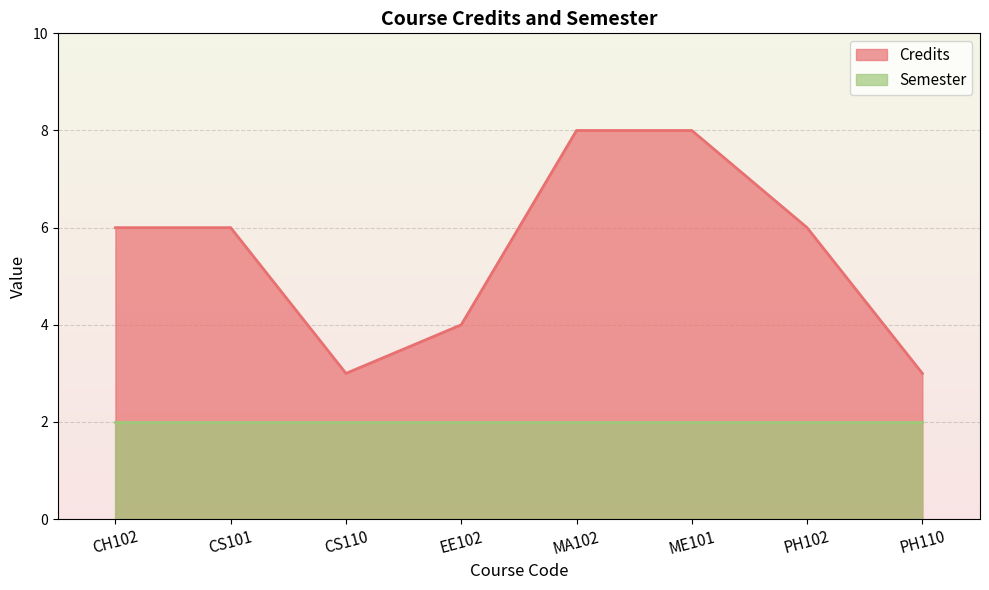

What is the ratio of the value at EE102 to the value at PH102?

0.7